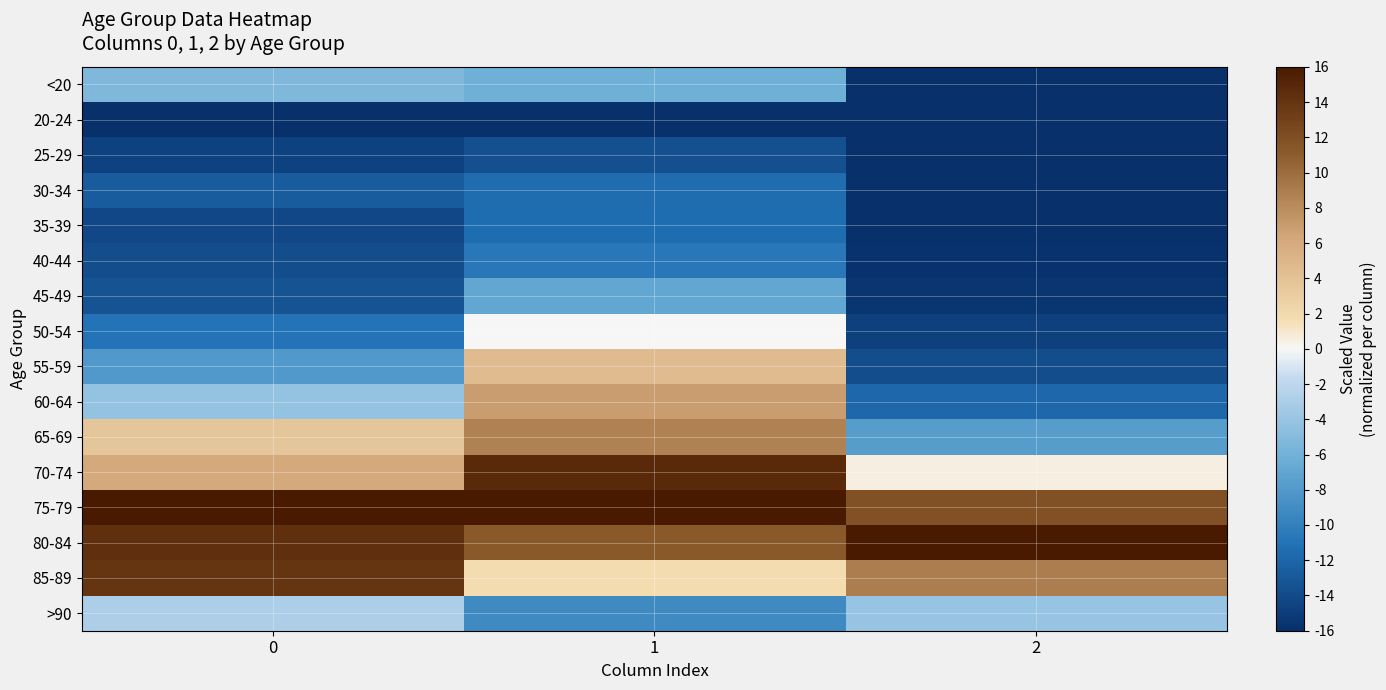

Reading left to right, list all the values displayed in this chart.

<20: 0=-5.3	1=-6.2	2=-15.9
20-24: 0=-16.0	1=-16.0	2=-16.0
25-29: 0=-14.7	1=-13.6	2=-16.0
30-34: 0=-12.7	1=-11.5	2=-15.9
35-39: 0=-14.2	1=-11.4	2=-15.9
40-44: 0=-13.8	1=-10.6	2=-15.8
45-49: 0=-13.3	1=-6.9	2=-15.6
50-54: 0=-10.9	1=-0.0	2=-14.8
55-59: 0=-8.0	1=4.5	2=-13.8
60-64: 0=-4.2	1=6.9	2=-11.9
65-69: 0=3.6	1=8.7	2=-7.7
70-74: 0=6.0	1=14.8	2=0.5
75-79: 0=16.0	1=16.0	2=11.8
80-84: 0=14.4	1=11.2	2=16.0
85-89: 0=13.9	1=1.7	2=8.9
>90: 0=-2.9	1=-9.1	2=-4.1